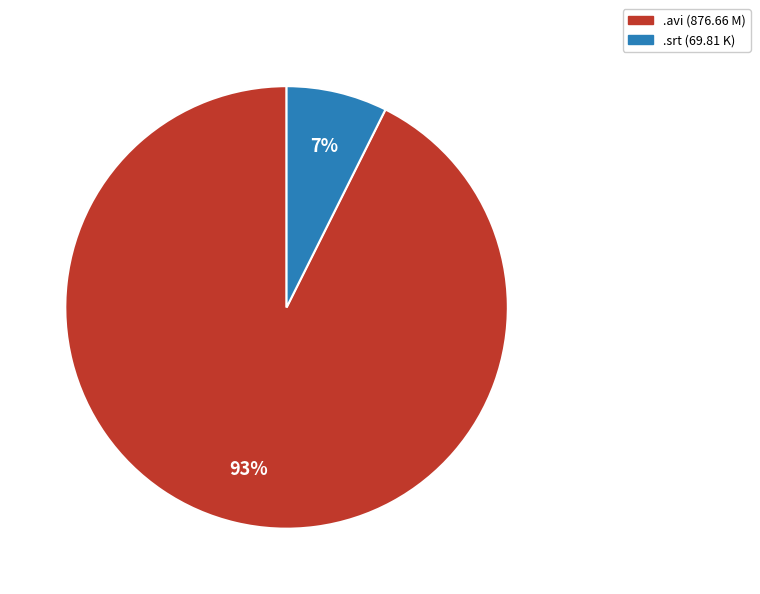

Is there a majority slice in this chart?

Yes